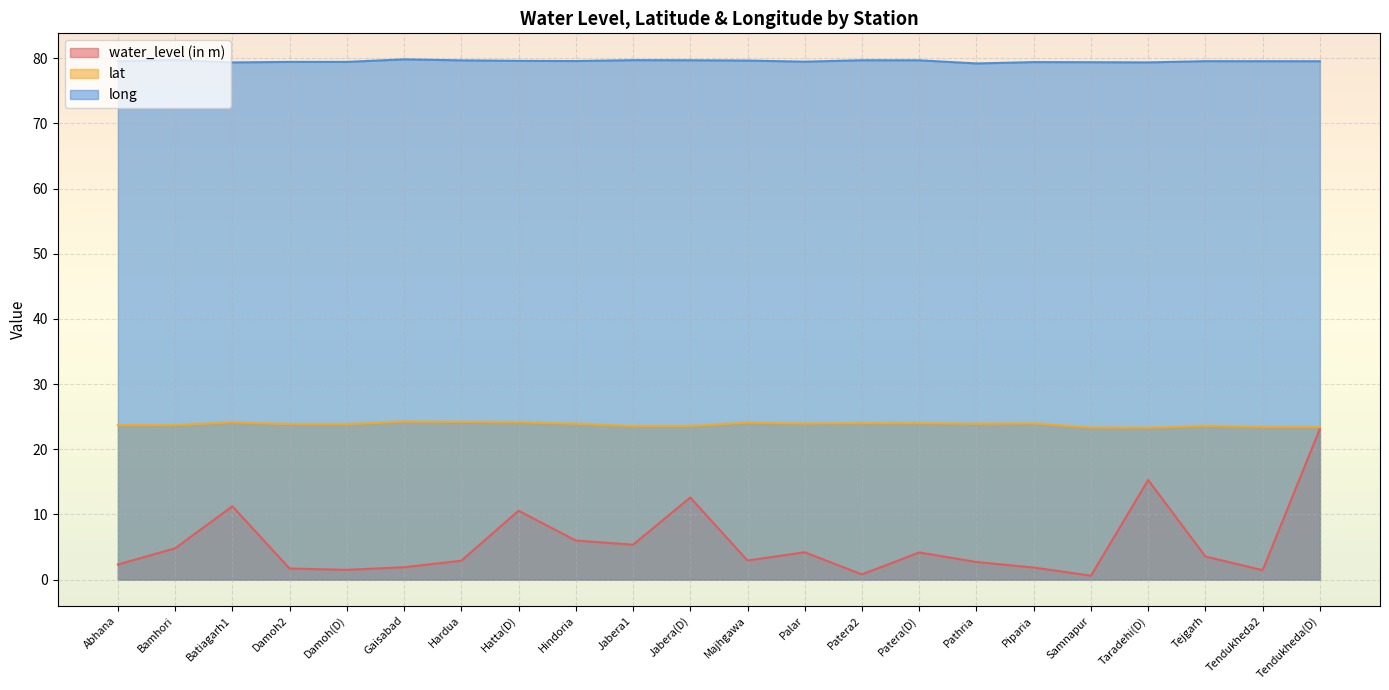

What is the difference between the highest and lowest values at Patera2?

78.9